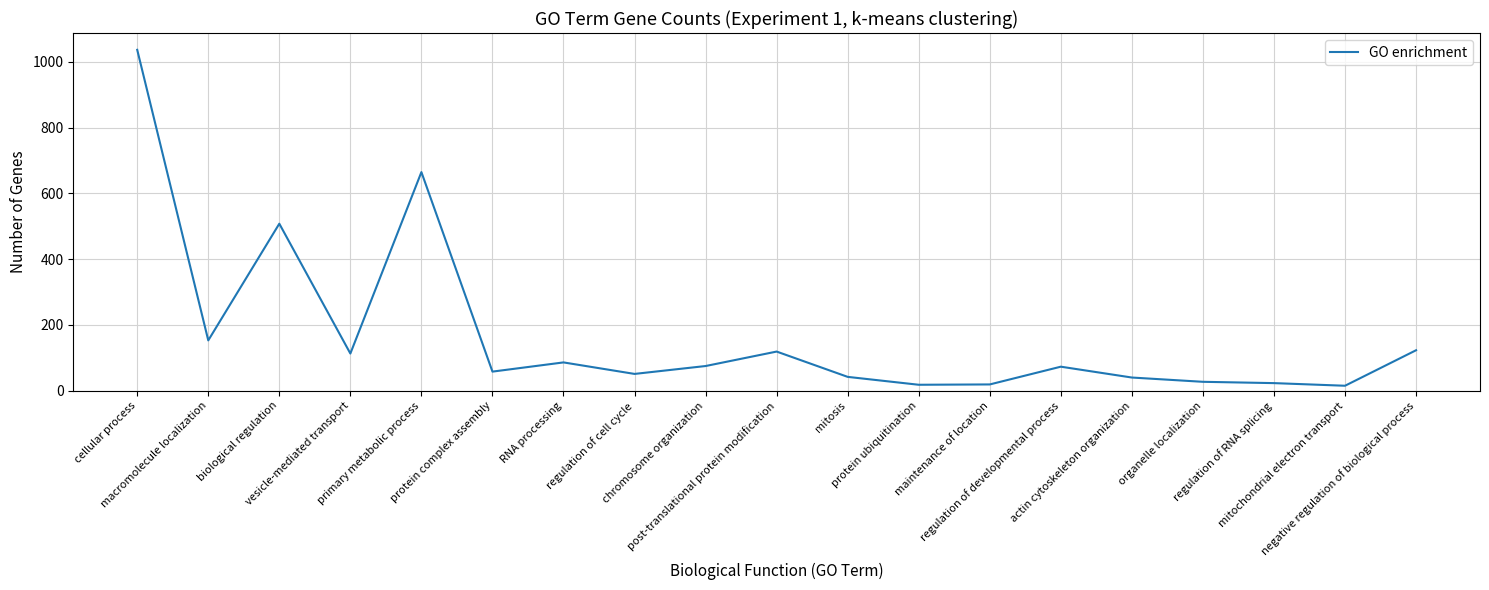

What is the change in value from protein complex assembly to mitochondrial electron transport?

-43